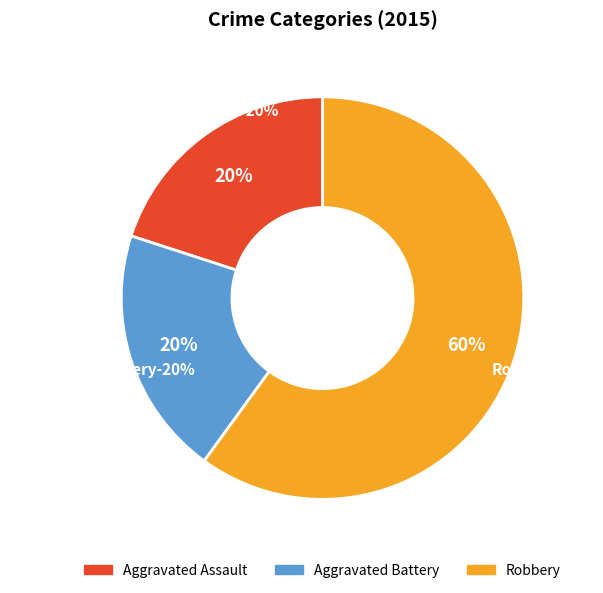

Which slice is the largest?

Robbery